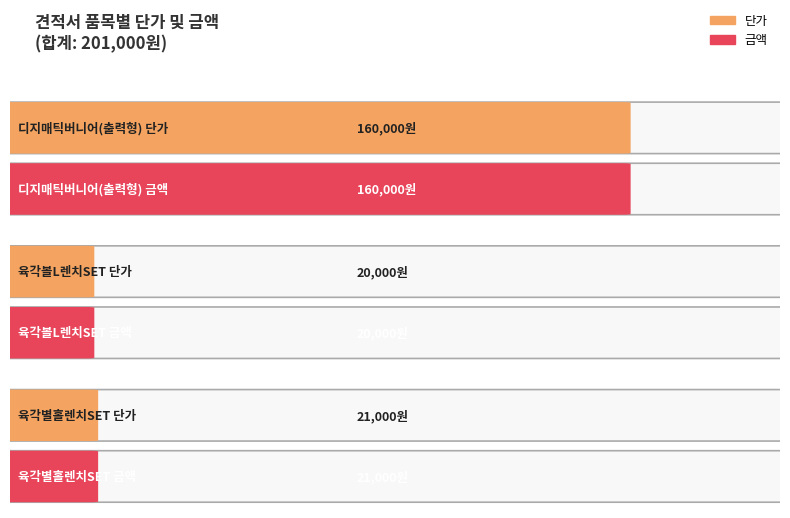

Count the number of data series in this chart.

2